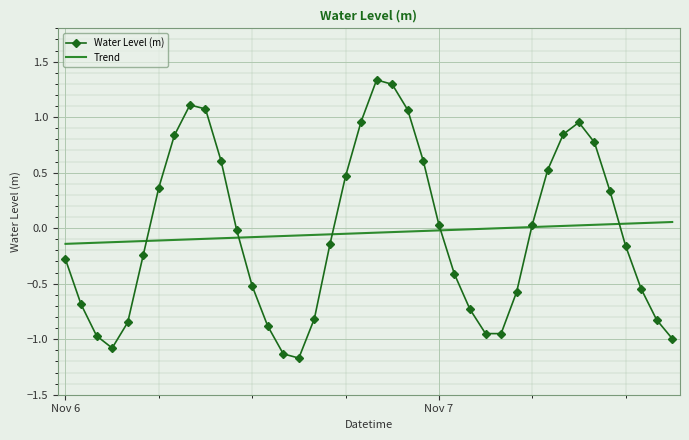

List the series in order of their peak value, lowest first.

Trend, Water Level (m)